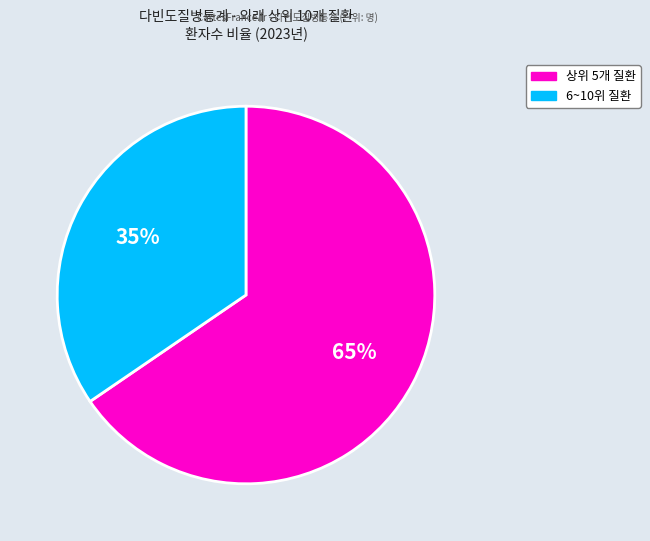

To the nearest percent, what is the average slice percentage?

50%